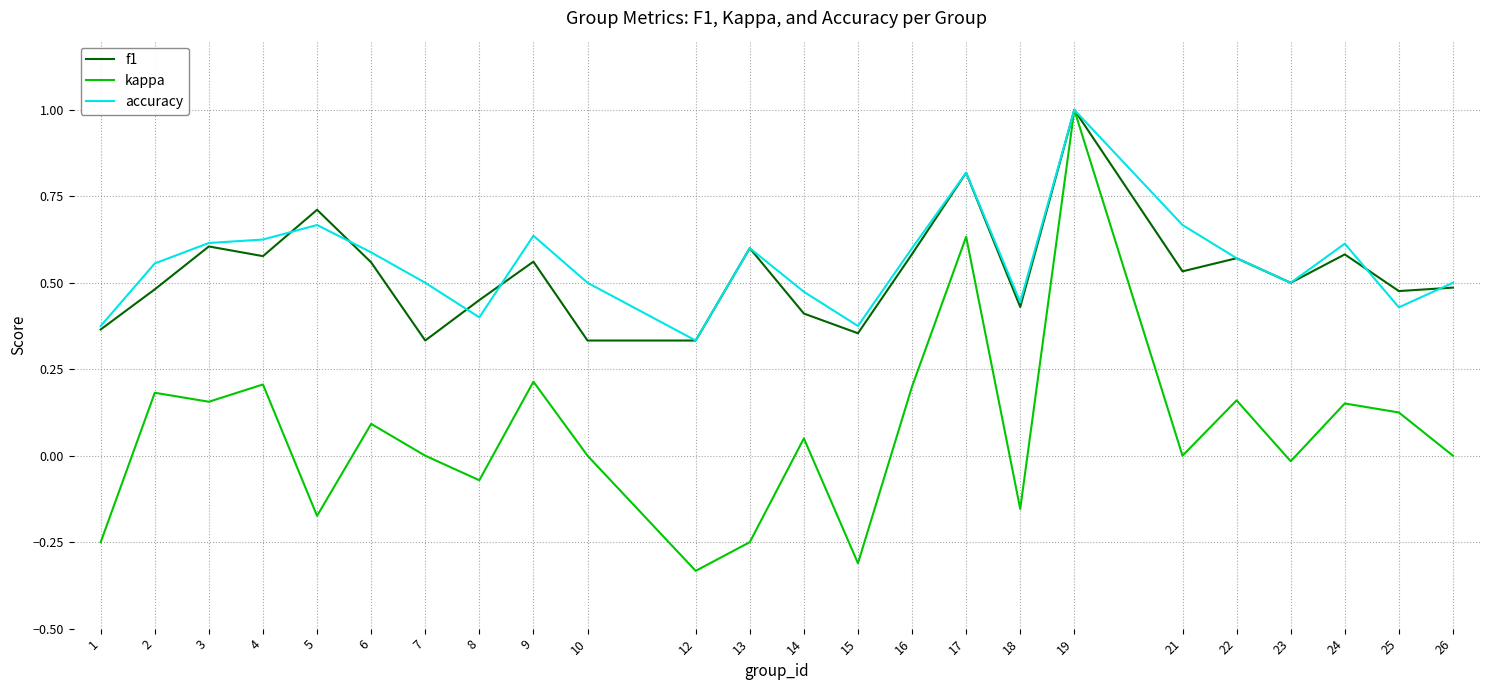

At 5, list the series in order from smallest to largest.

kappa, accuracy, f1